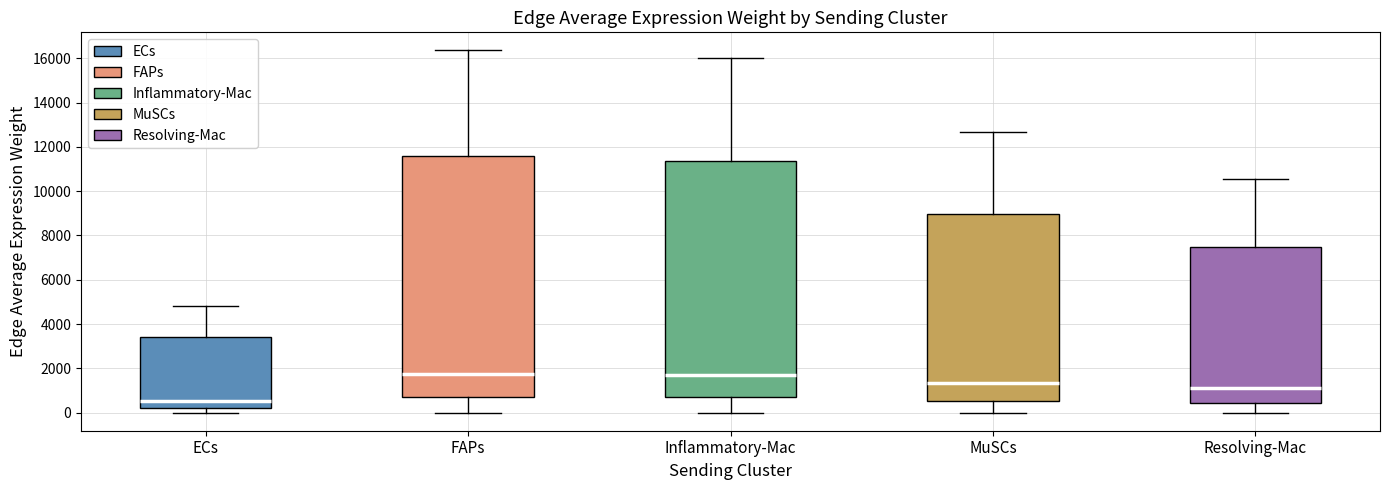

Reading left to right, transcribe this box plot: for each box, give where its median line is, the range the box spans, and where its two whiskers end, as read against the y-axis. The values are not printed on the chart, so give them approximately, as read against the axis.

ECs: median 600, box 200 to 3400, whiskers 0 to 4800
FAPs: median 1800, box 800 to 11600, whiskers 0 to 16400
Inflammatory-Mac: median 1800, box 600 to 11400, whiskers 0 to 16000
MuSCs: median 1400, box 600 to 9000, whiskers 0 to 12600
Resolving-Mac: median 1200, box 400 to 7400, whiskers 0 to 10600